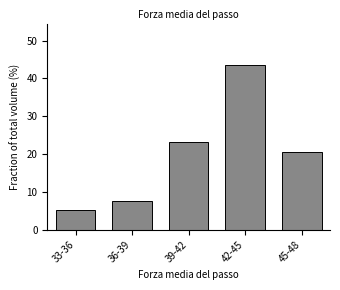

Reading left to right, transcribe all the data shown in this chart.

5.1	7.7	23.1	43.6	20.5